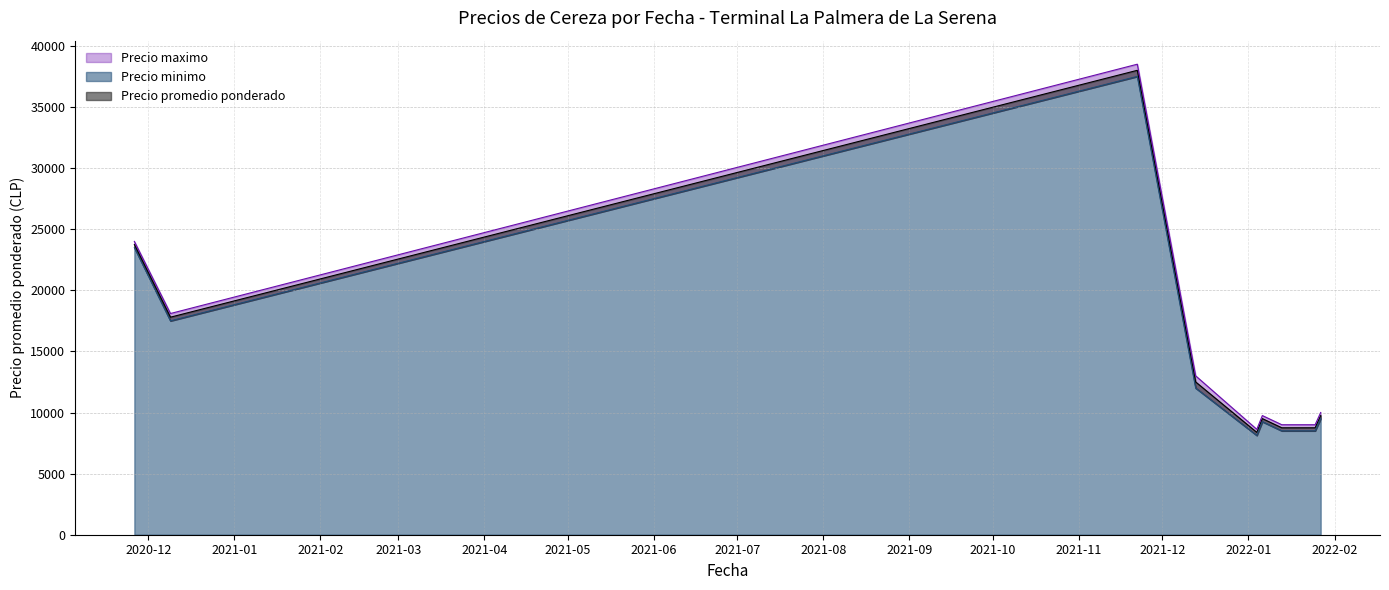

At which category does Precio promedio ponderado reach its first local valley?

2020-12-09